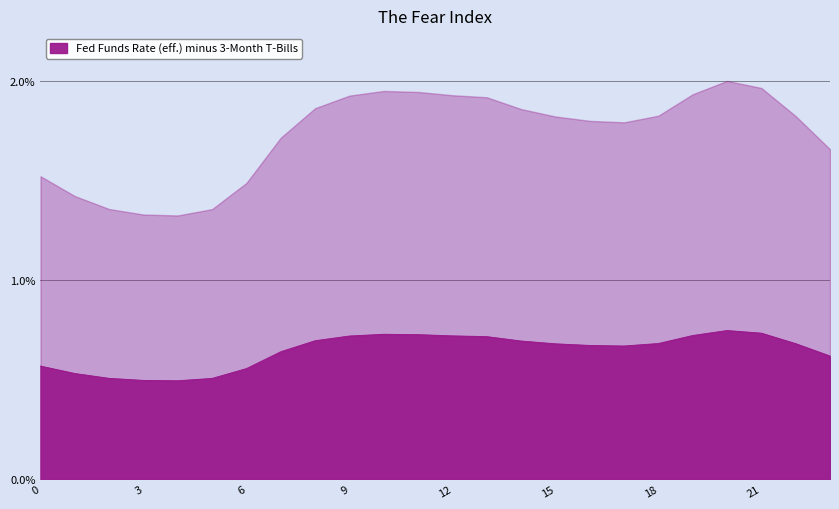

Approximately how many times larger is the value at 21 compared to 15?

1.1